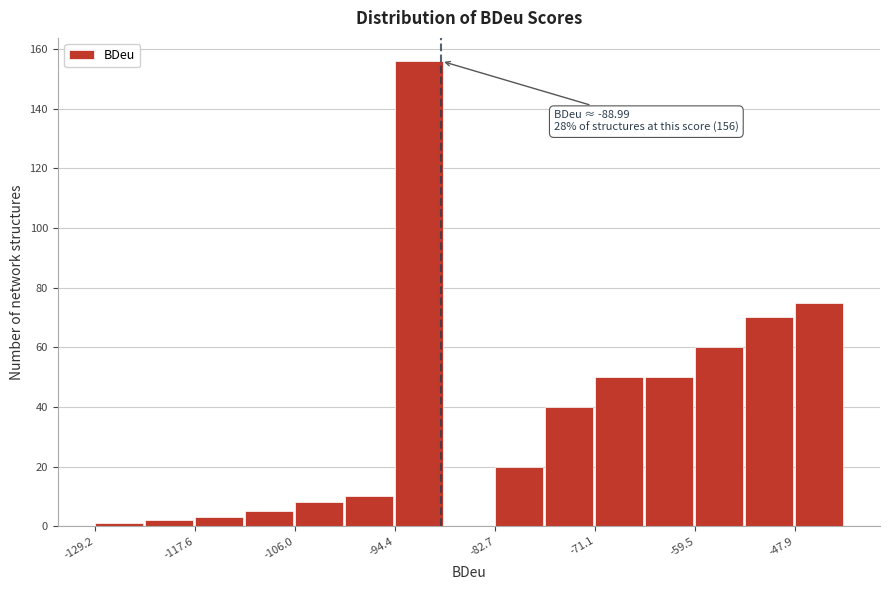

Around what value on the x-axis is the tallest bar? Give the approximate position of its centre, as read against the axis.

-92